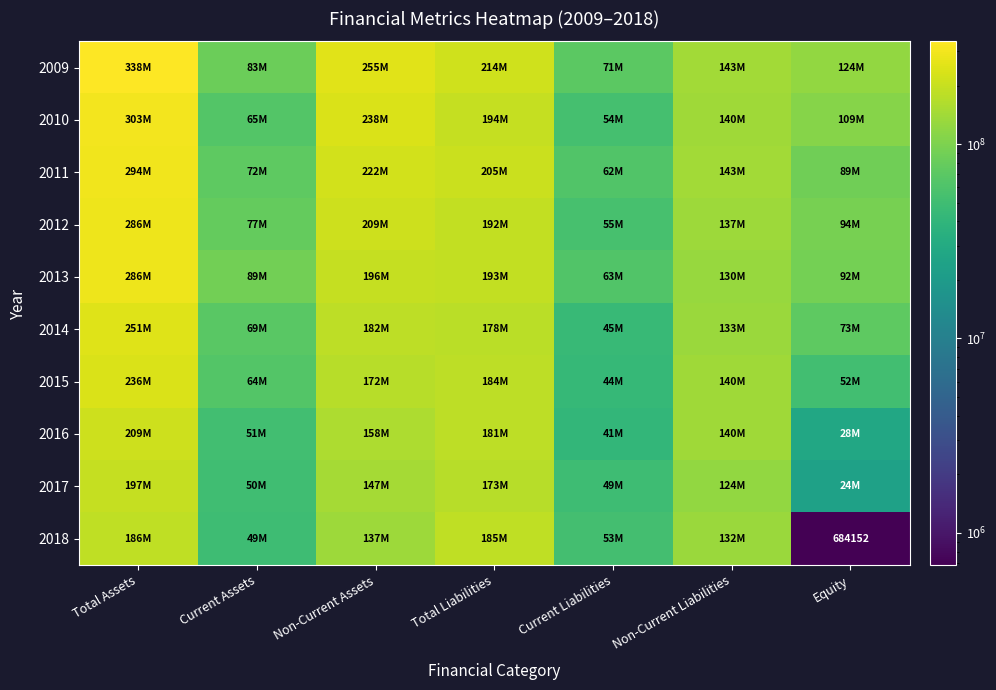

What is the sum of all 2010 values?

1101782672